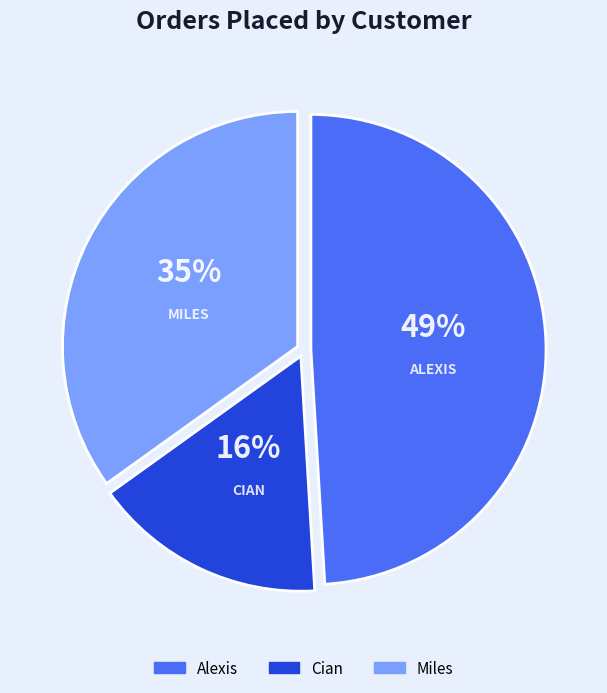

Which category has the smallest portion of the pie?

Cian